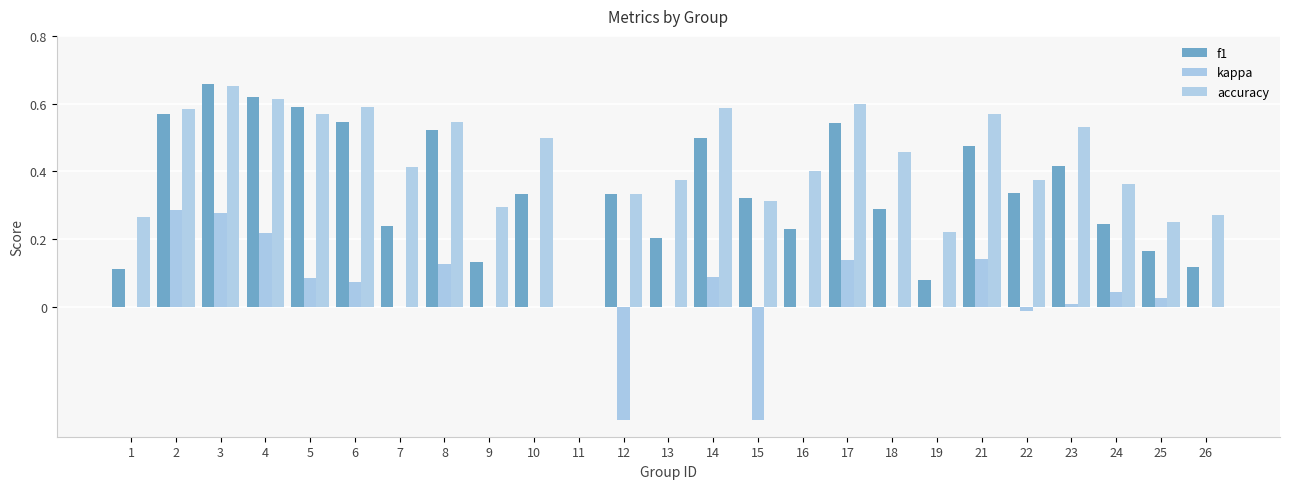

What is the approximate value of accuracy at 2?

0.6